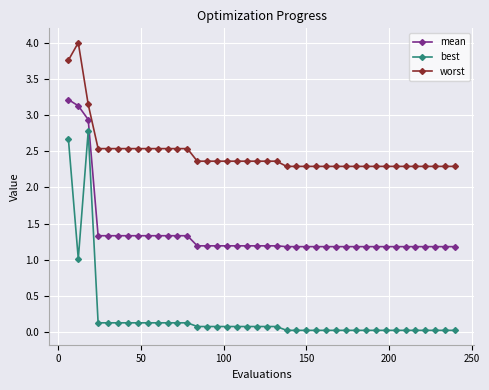

What is the greatest value displayed?

4.0